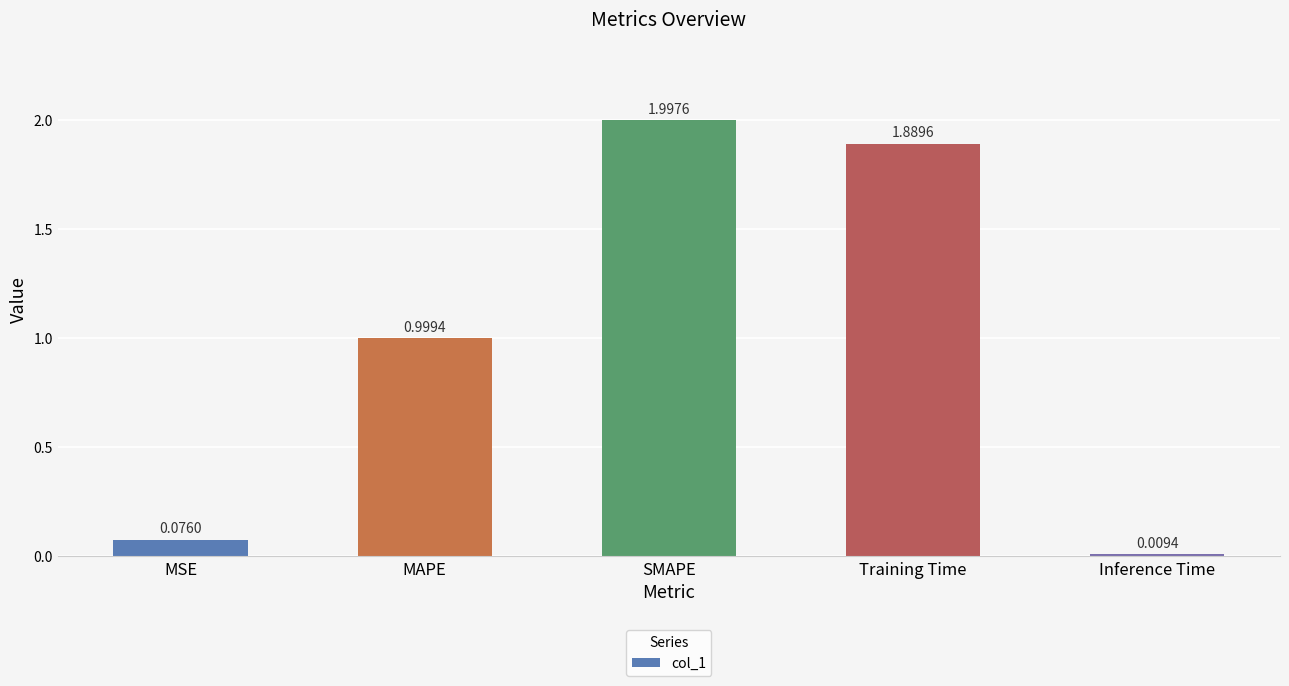

Does the chart contain stacked bars?

No